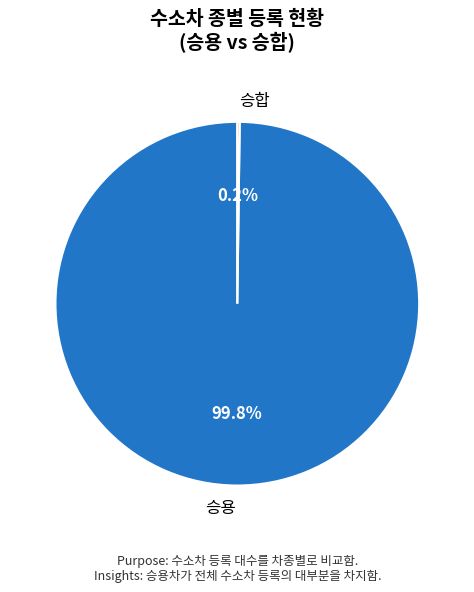

Which category has the biggest portion of the pie?

승용